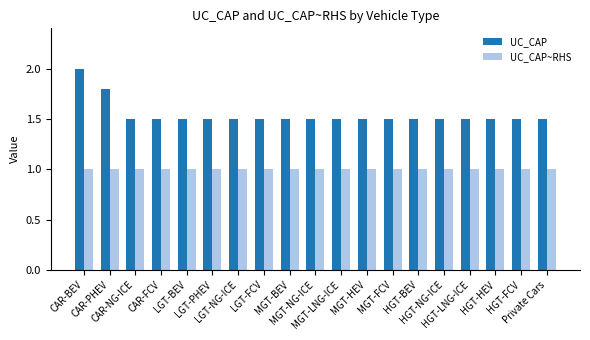

How many bars are there in total?

38